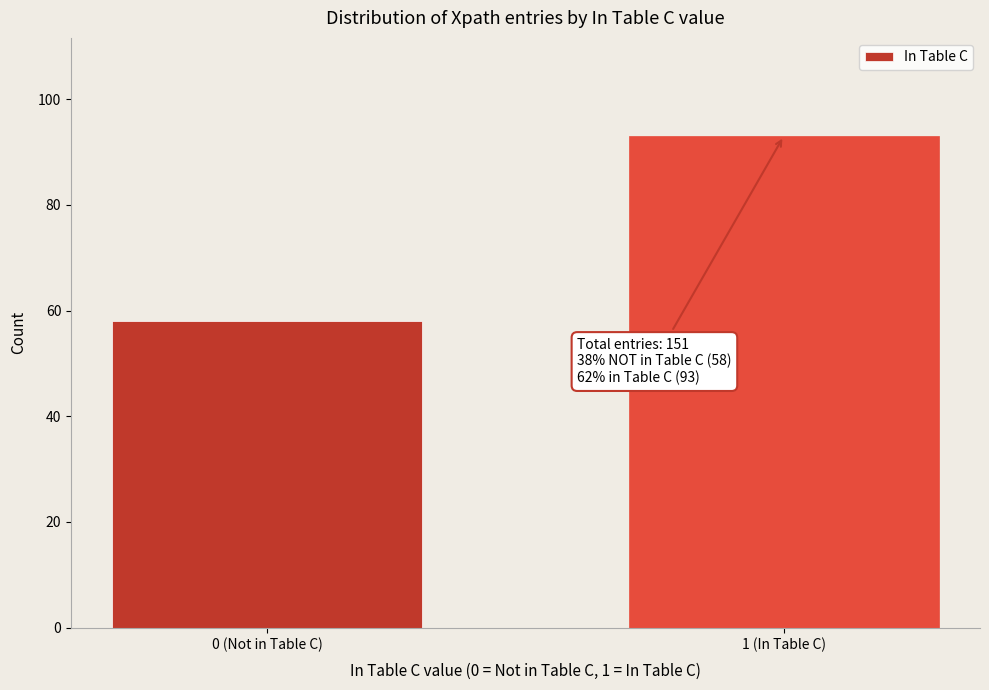

Reading left to right, transcribe all the data shown in this chart.

0 (Not in Table C)=58	1 (In Table C)=93